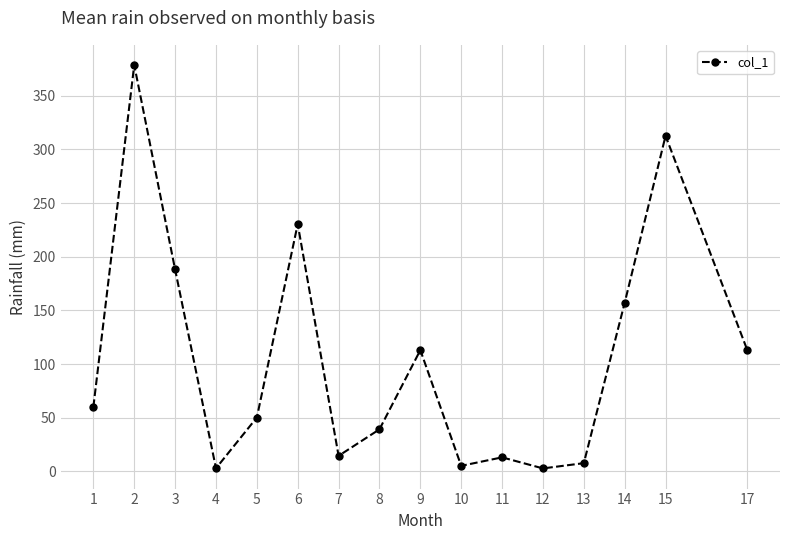

How many lines are shown in the chart?

1